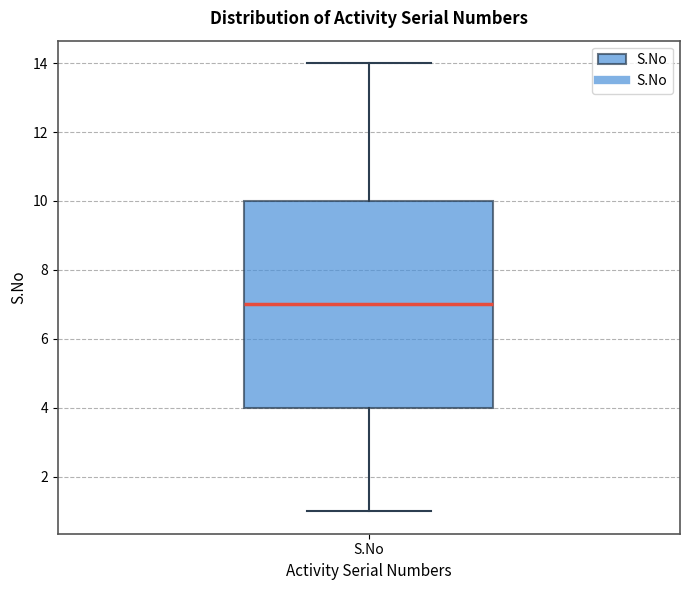

Where is the lower edge of the box for S.No on the y-axis? The values are not printed on the chart, so give them approximately, as read against the axis.

4